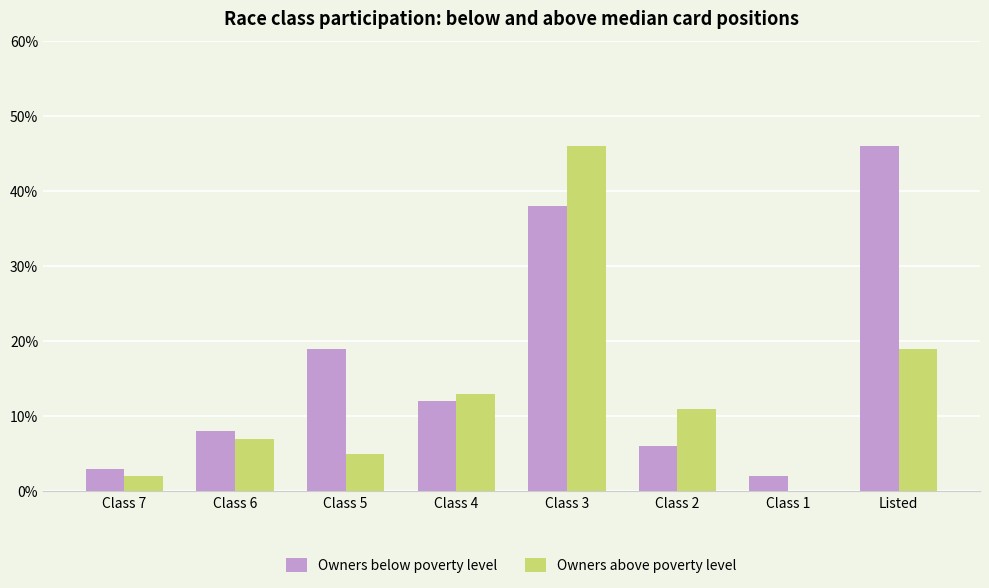

Is it true that Owners above poverty level equals 16 at Class 3?

False